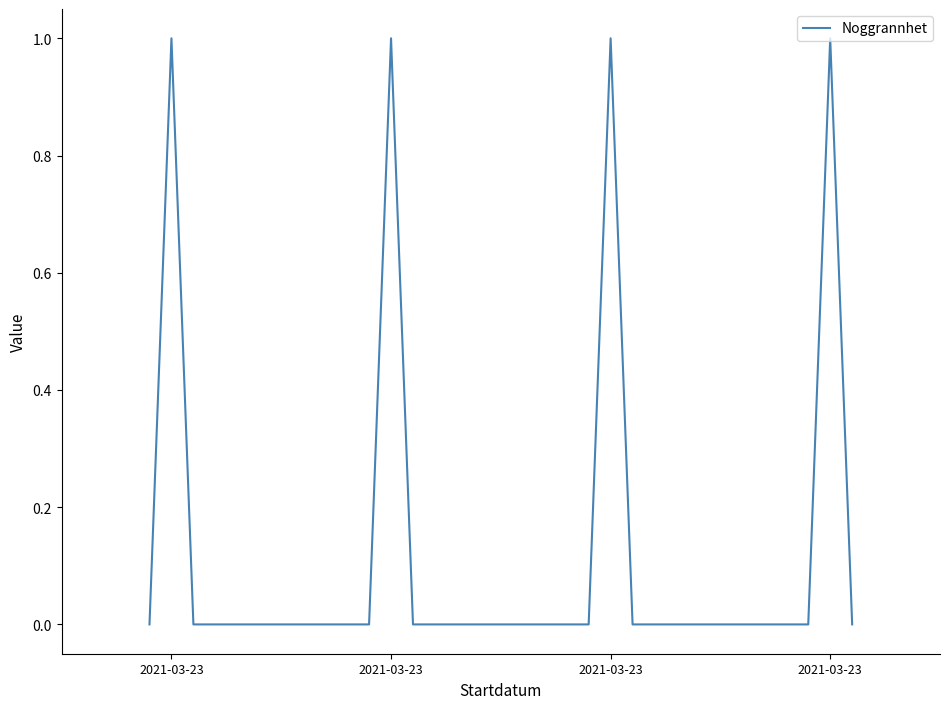

How many lines are shown in the chart?

1